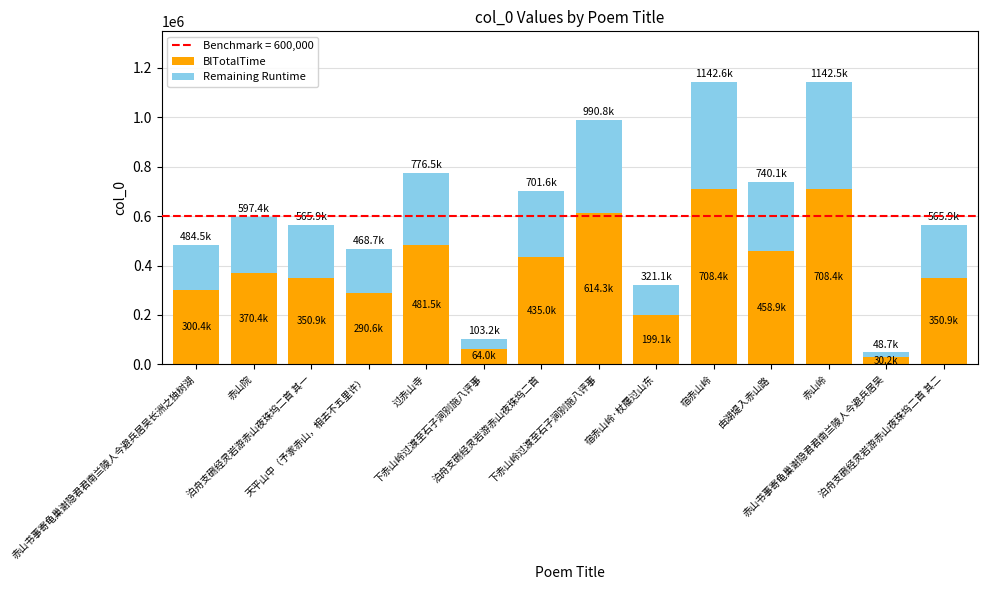

Count the number of data series in this chart.

2